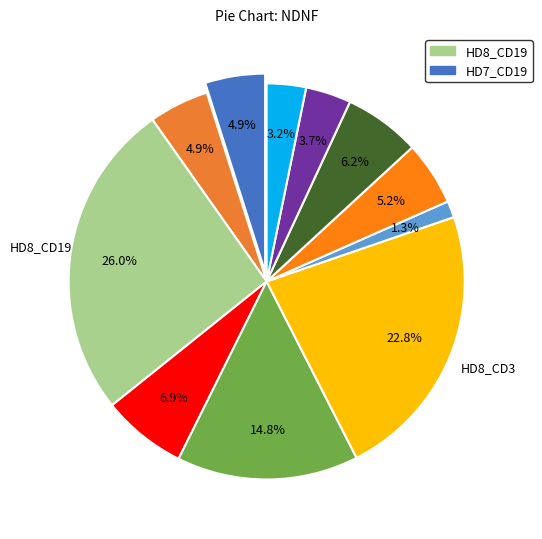

Which category has the smallest portion of the pie?

HD7_CD34